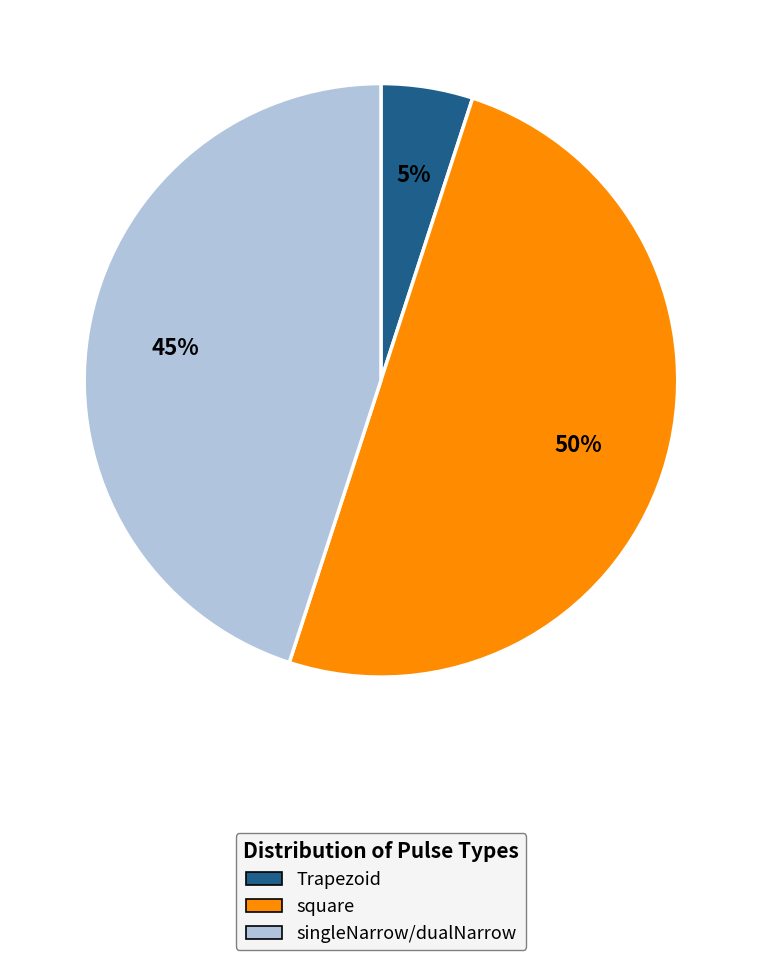

To the nearest percent, what is the average slice percentage?

33%